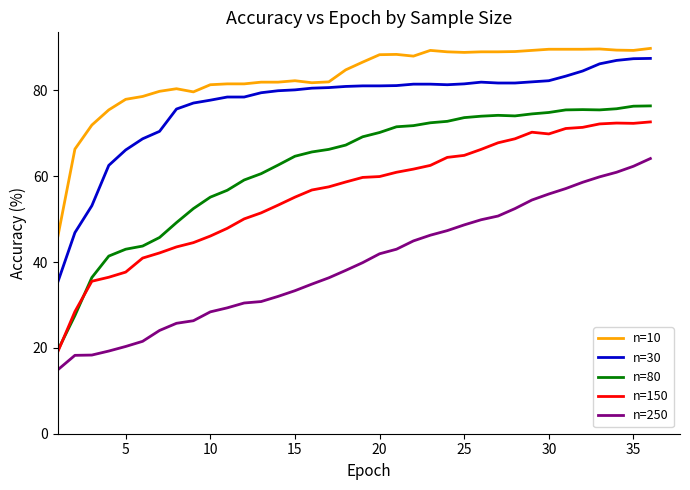

True or false: n=80 and n=30 intersect in this chart.

False